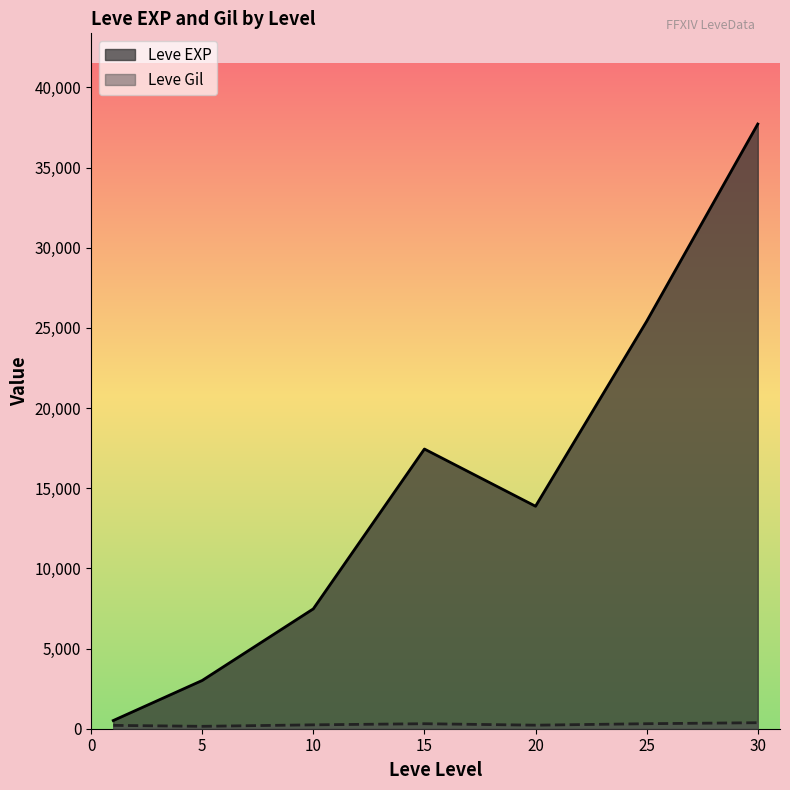

The value of Leve EXP at 20 is 13876.7. True or false?

True